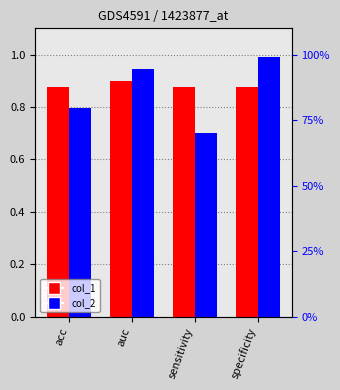

Where is col_1 nearest to the value 0?

acc